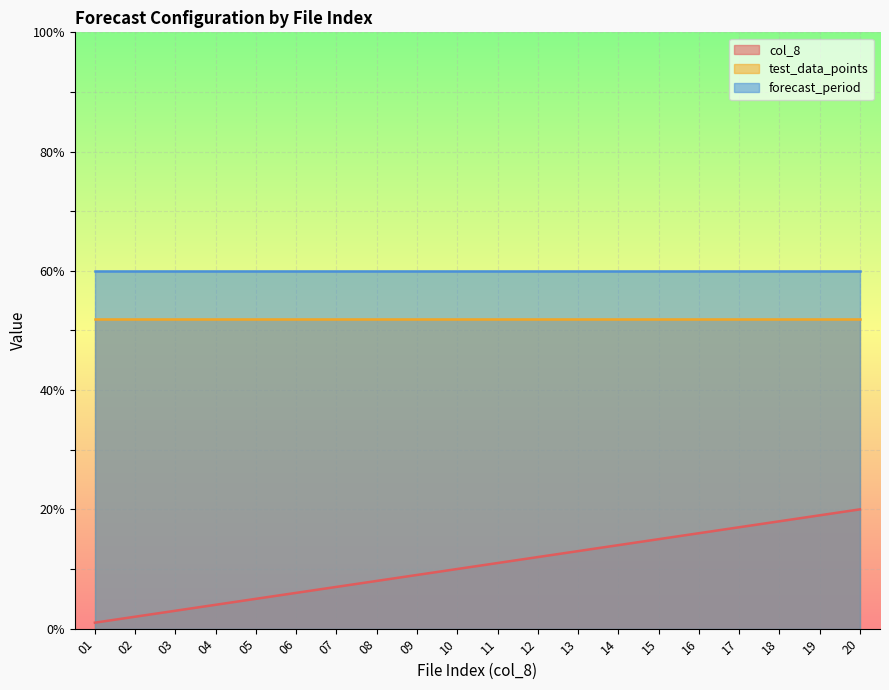

List the labels in order of test_data_points value, smallest first.

01, 02, 03, 04, 05, 06, 07, 08, 09, 10, 11, 12, 13, 14, 15, 16, 17, 18, 19, 20